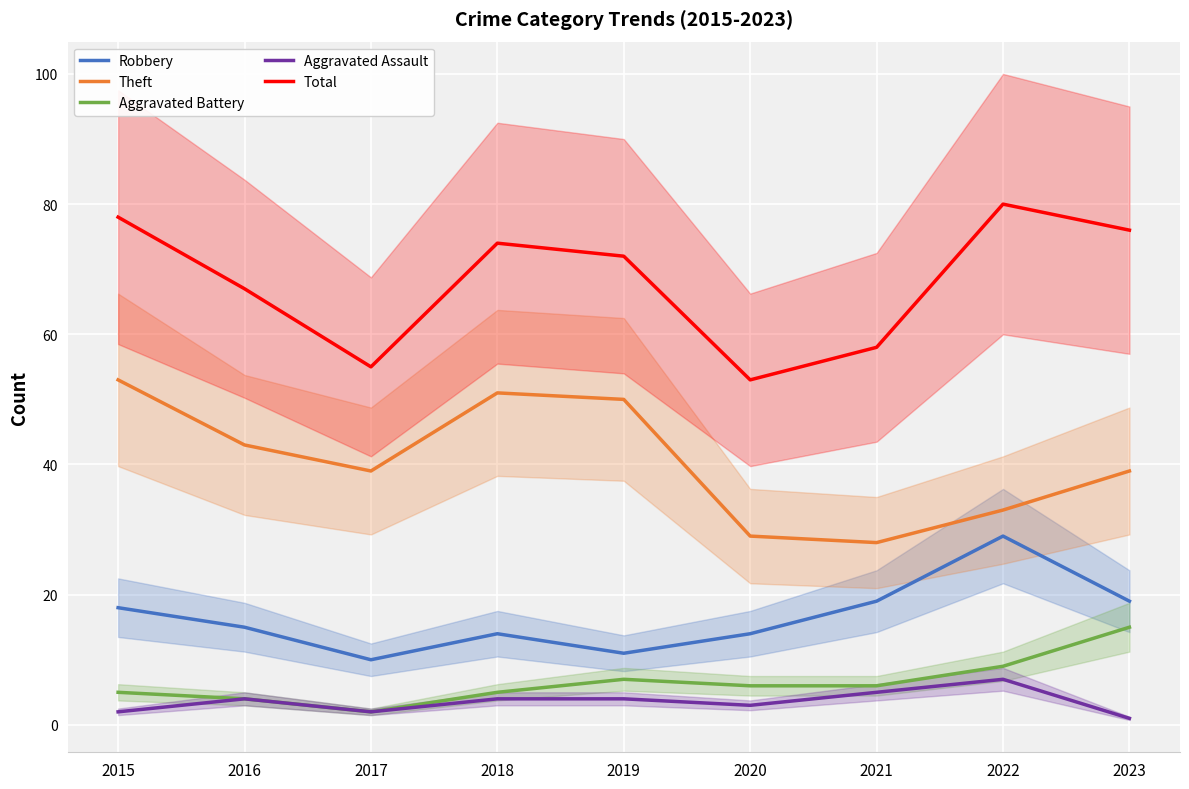

At how many categories does at least one series exceed 25?

9